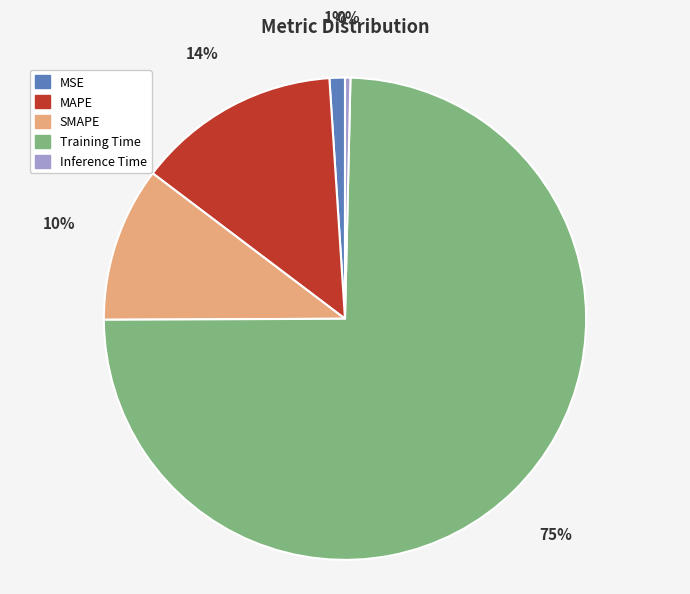

Does any single category account for the majority?

Yes